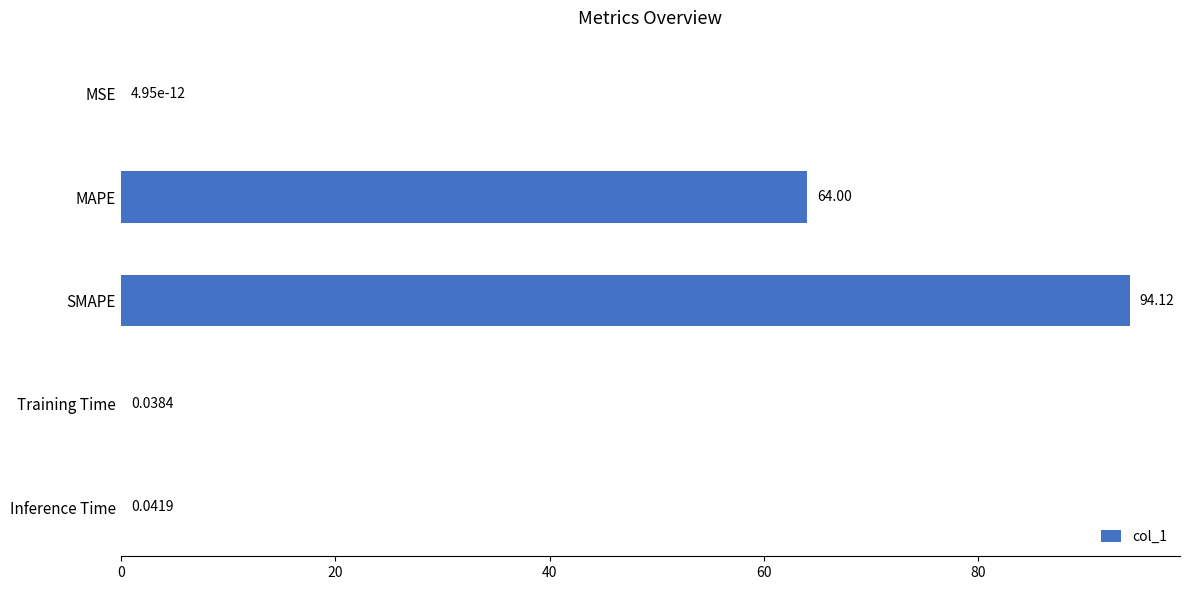

Between Inference Time and SMAPE, which is larger?

SMAPE